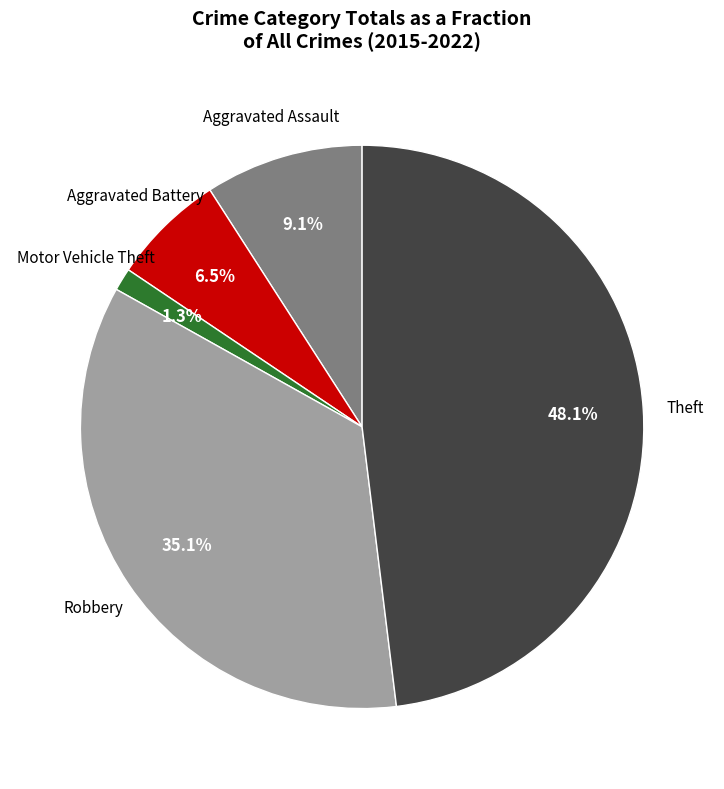

To the nearest percent, what portion does Robbery represent?

35%